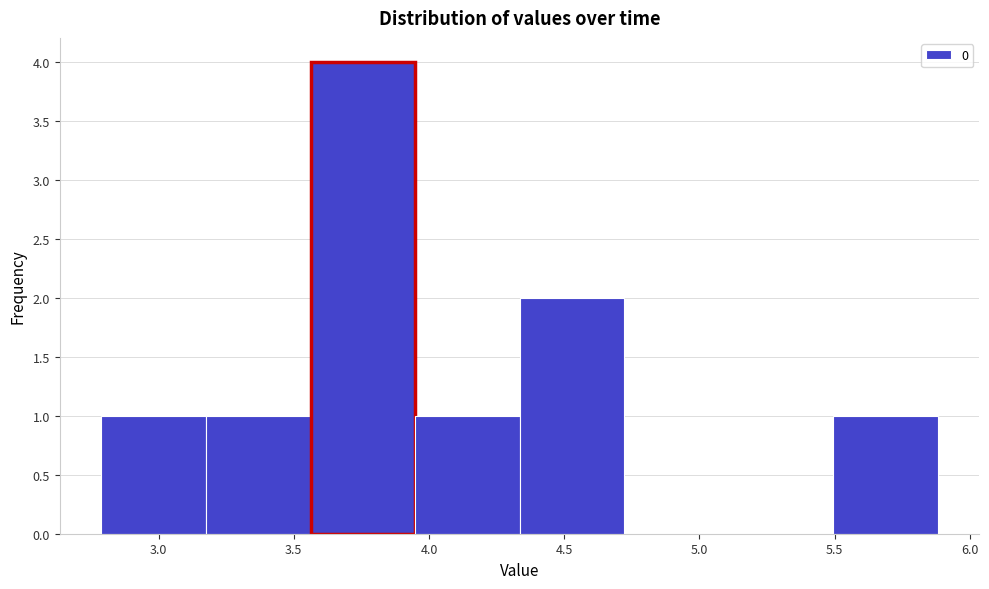

Reading left to right, transcribe this chart: for each bar, give the range it covers on the x-axis and its height. Neither the bar edges nor the heights are printed on the chart, so give them approximately, as read against the axes.

2.80 to 3.20: 1
3.20 to 3.55: 1
3.55 to 3.95: 4
3.95 to 4.35: 1
4.35 to 4.70: 2
4.70 to 5.10: 0
5.10 to 5.50: 0
5.50 to 5.90: 1